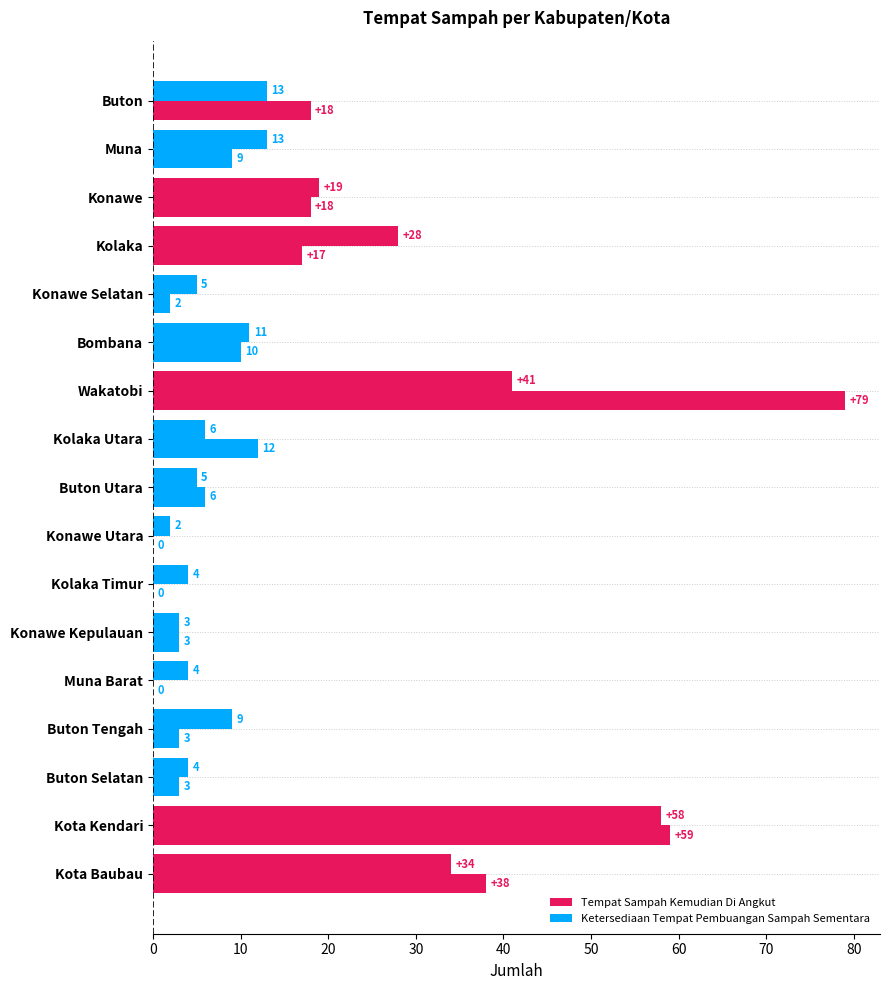

How many categories are shown in the chart?

17